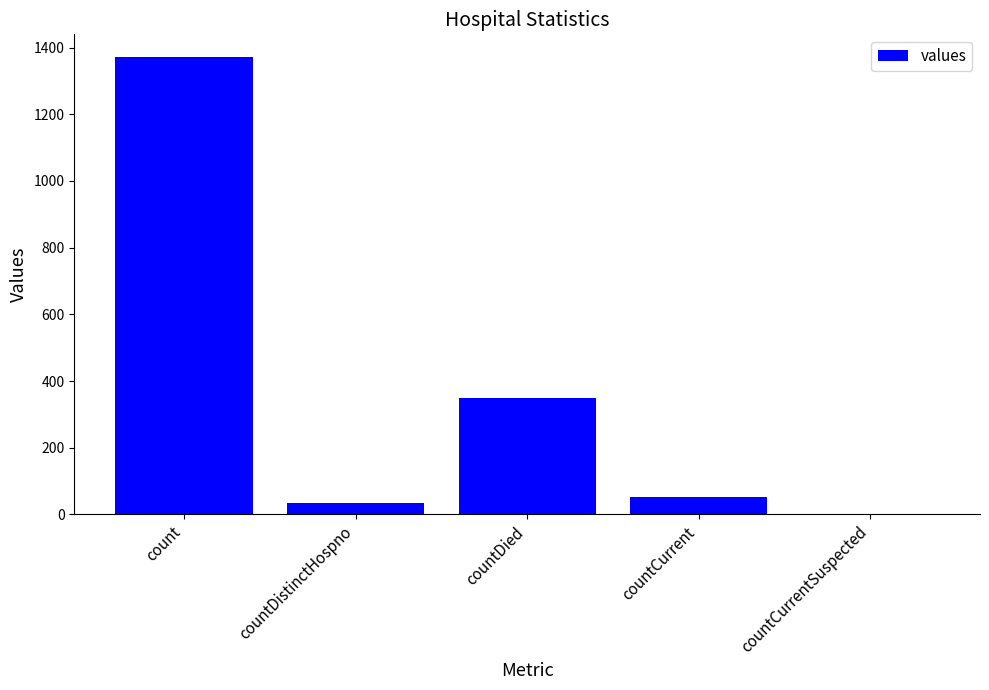

What is the ratio of the value at countDied to the value at count?

0.3